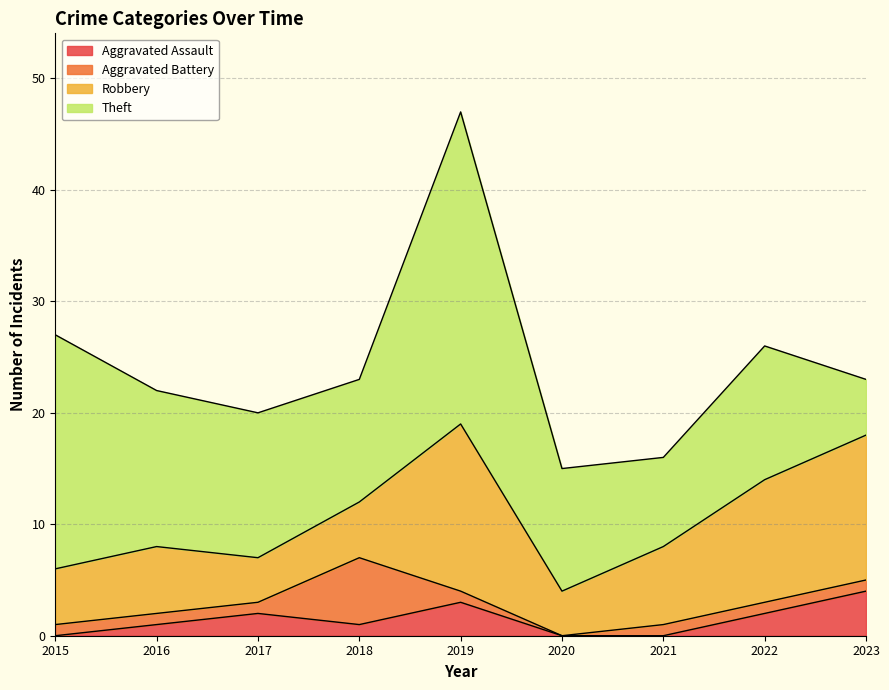

Which series has the largest range (max minus min)?

Theft